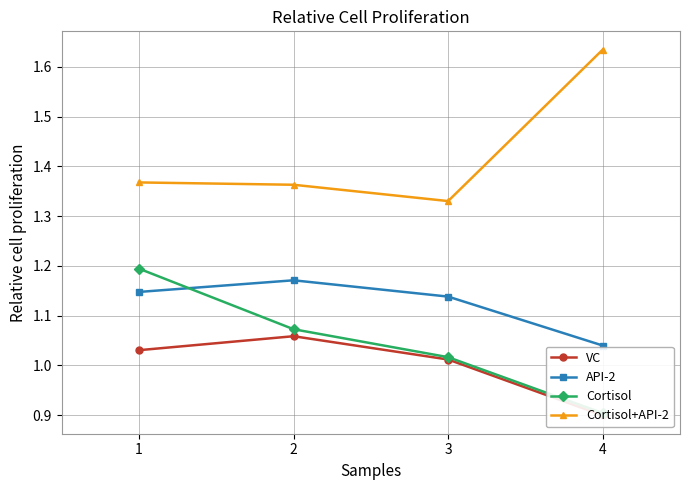

The value of VC at 2 is 0.6. True or false?

False